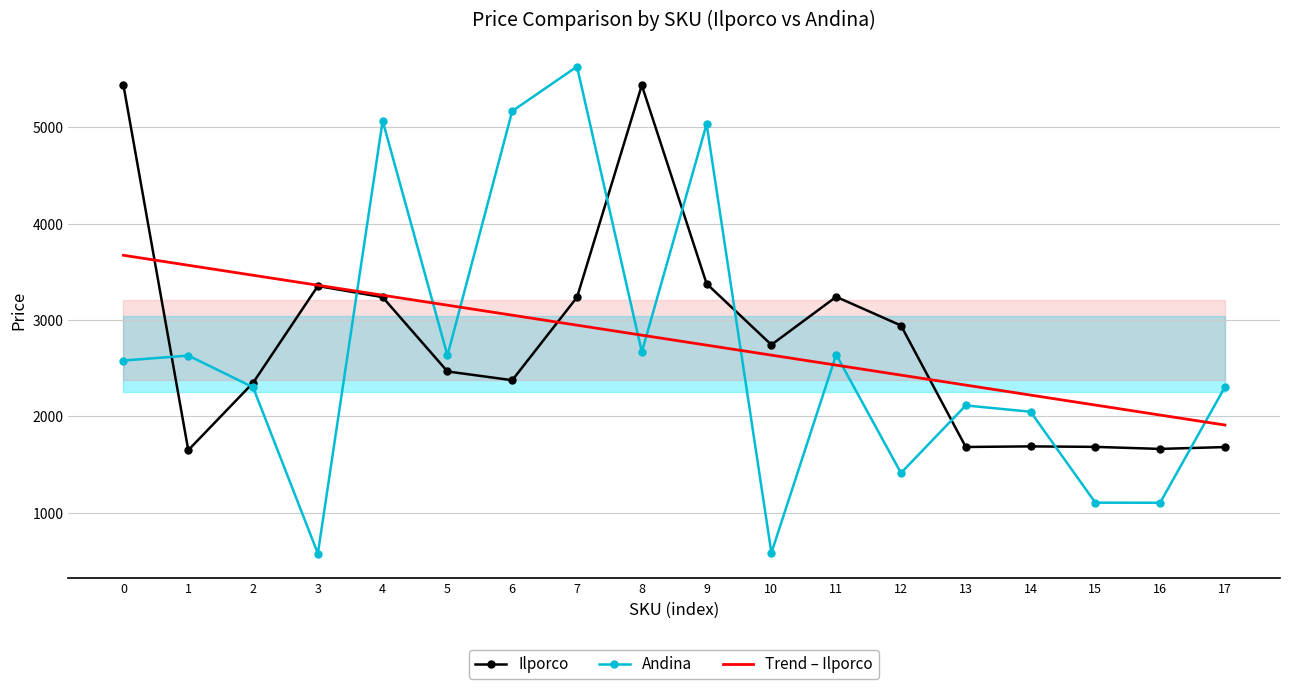

What is the average value of the Trend – Ilporco series?

2789.9